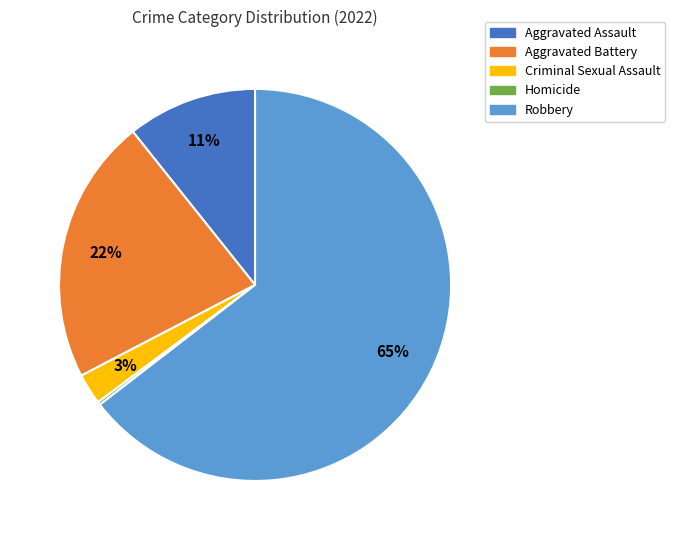

Between Aggravated Battery and Aggravated Assault, which is larger?

Aggravated Battery